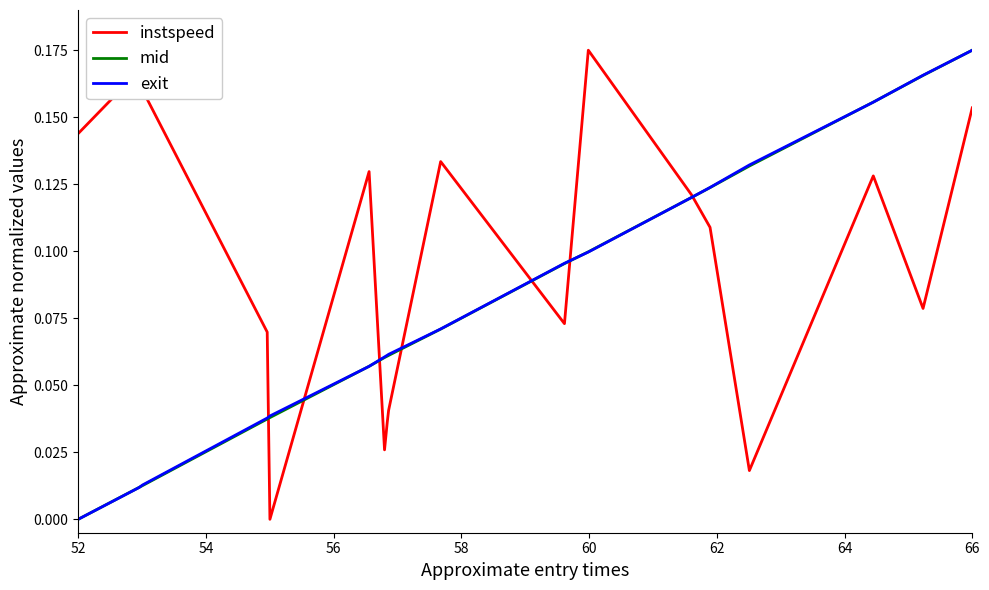

True or false: instspeed and exit intersect in this chart.

True